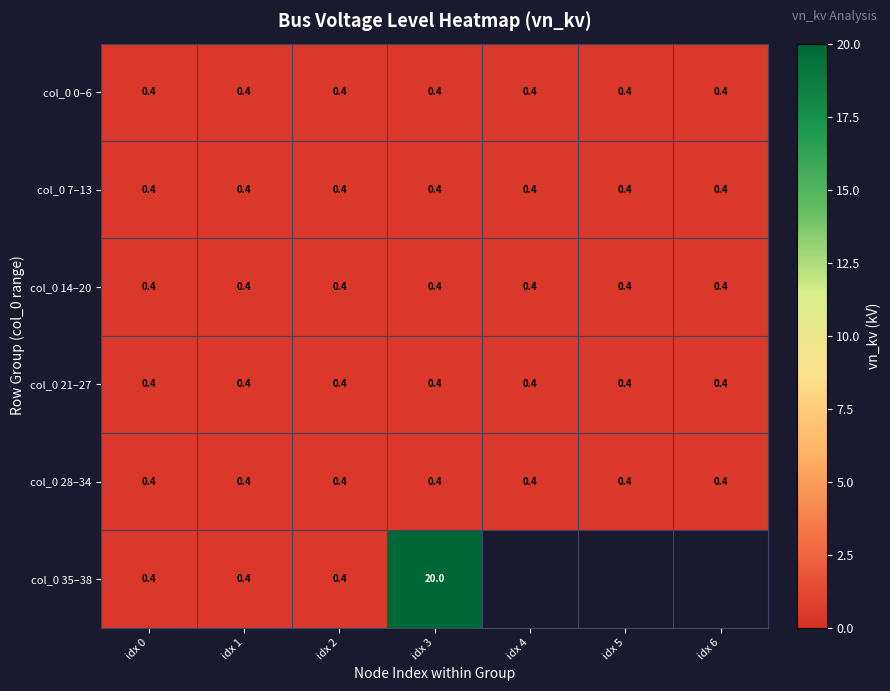

Read the col_0 28–34 value at idx 4.

0.4